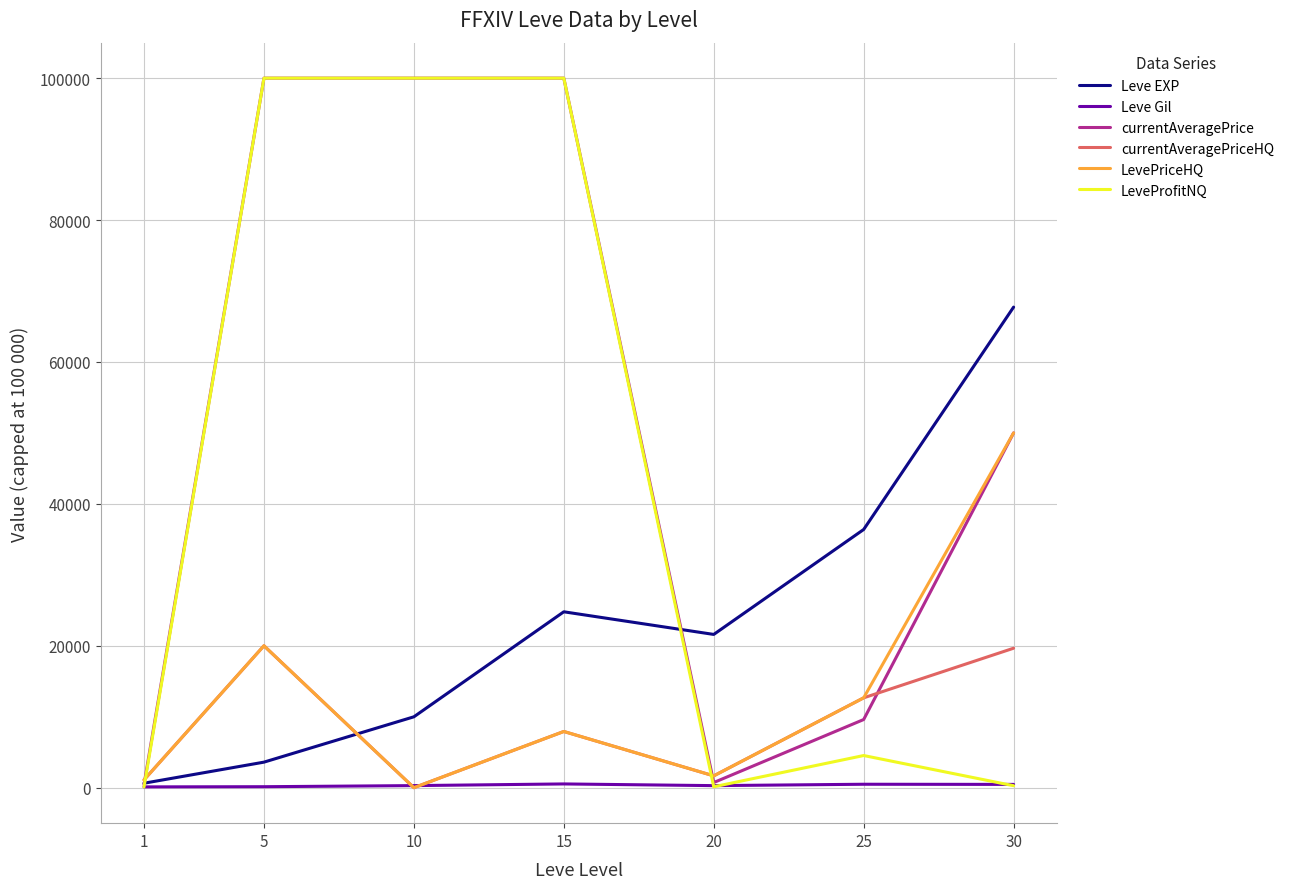

How many intersections are there between LeveProfitNQ and currentAveragePriceHQ?

2